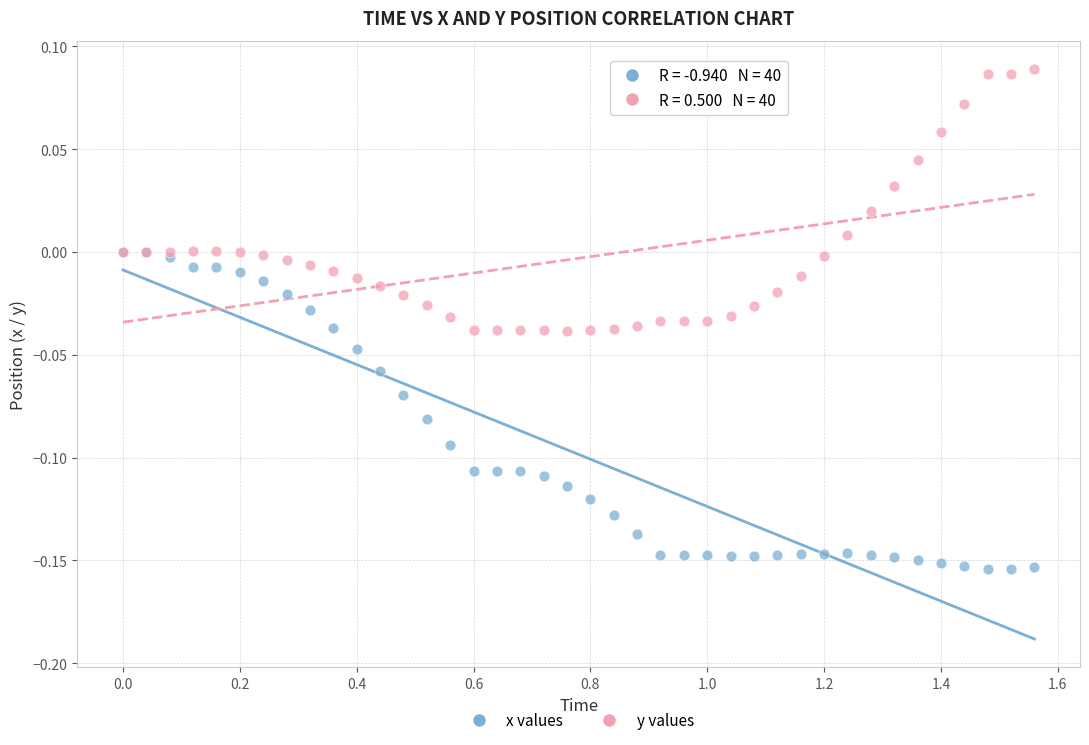

Which series reaches the minimum Y coordinate?

x values